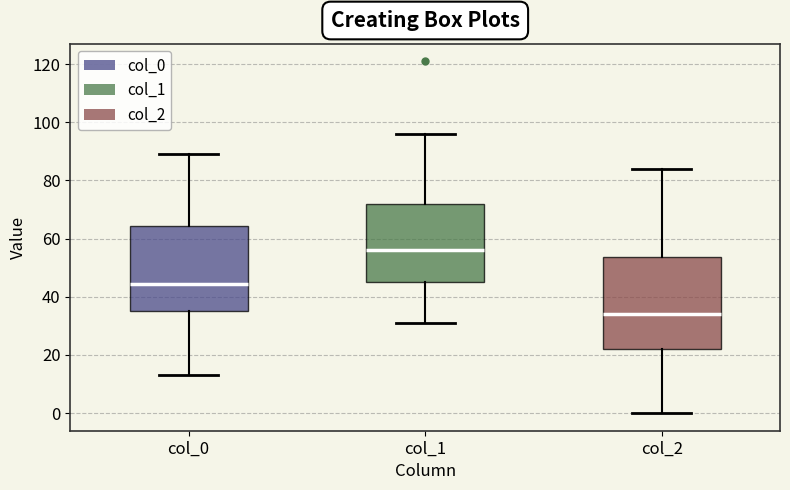

Reading left to right, read every box against the y-axis: the position of its median line, the range the box covers, and the ends of its whiskers. The values are not printed on the chart, so give them approximately, as read against the axis.

col_0: median 44, box 36 to 64, whiskers 14 to 90
col_1: median 56, box 46 to 72, whiskers 32 to 96
col_2: median 34, box 22 to 54, whiskers 0 to 84